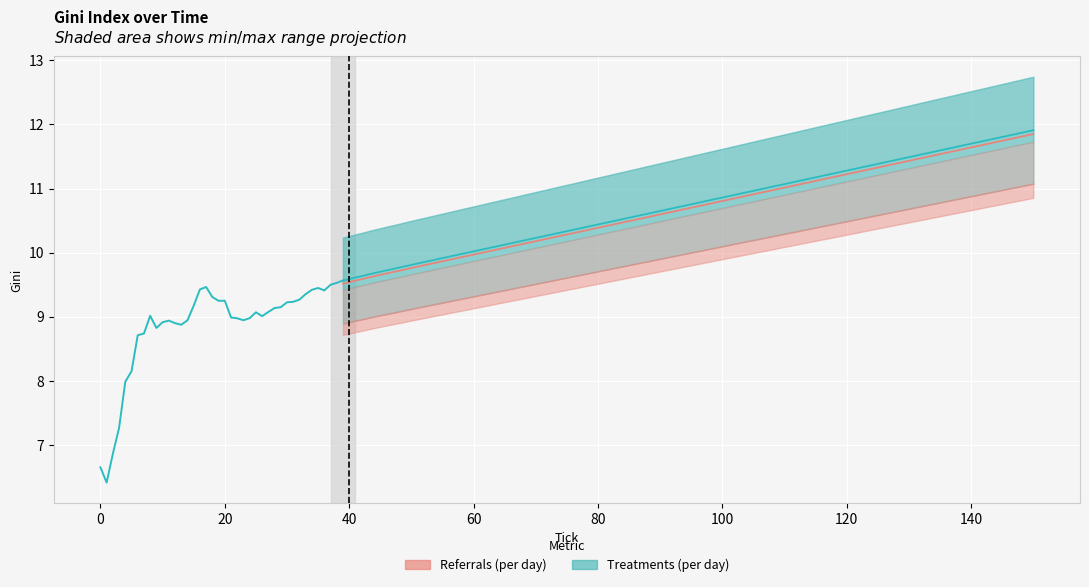

How many values are below 9?

18